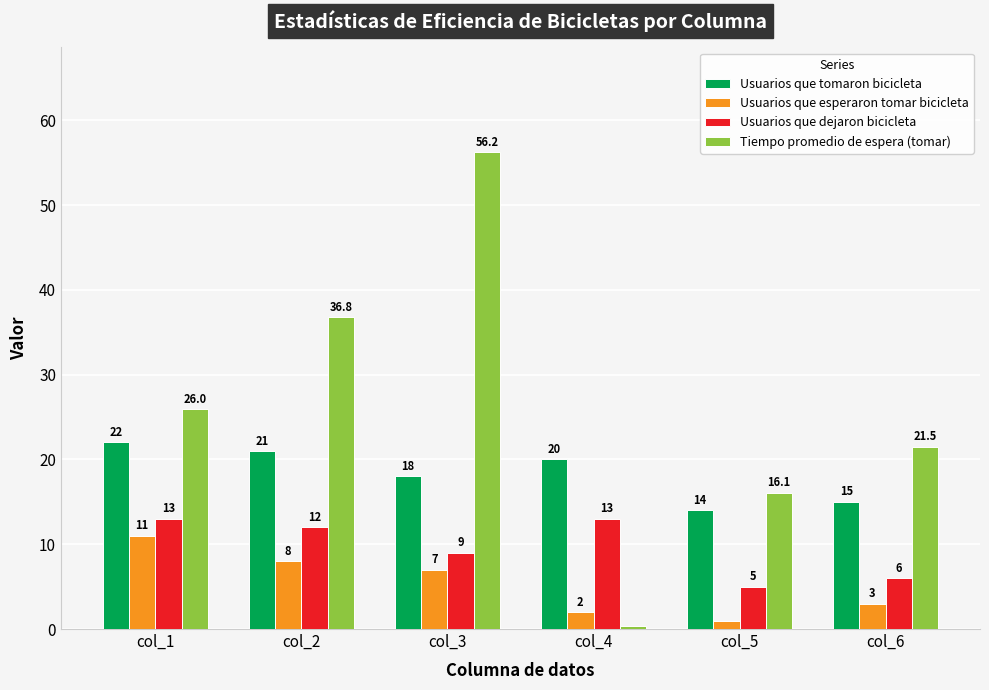

List the labels in order of Usuarios que tomaron bicicleta value, smallest first.

col_5, col_6, col_3, col_4, col_2, col_1